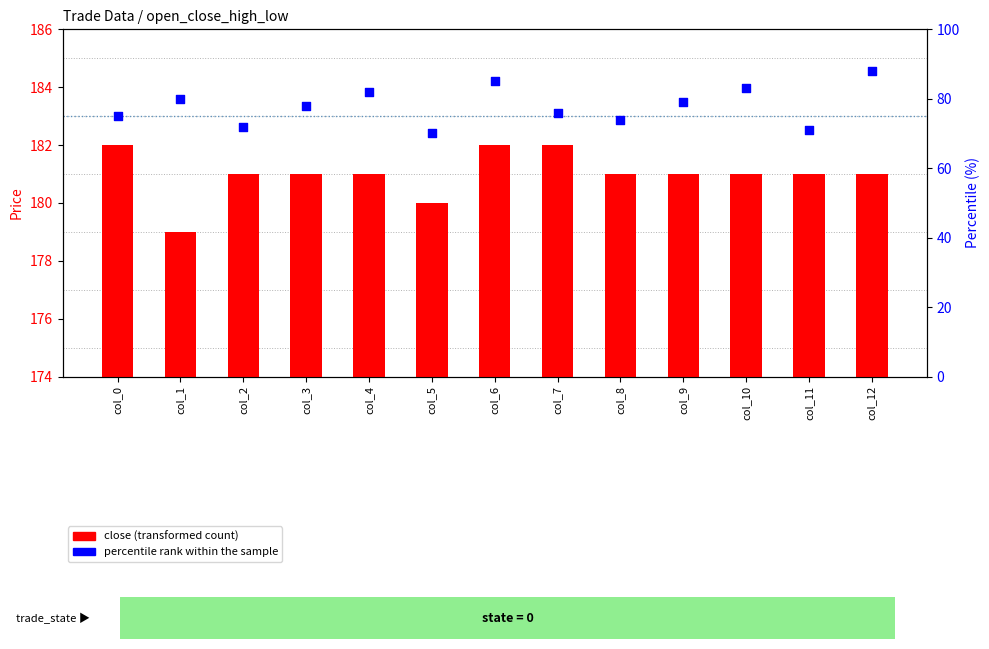

At how many categories does at least one series exceed 77?

13